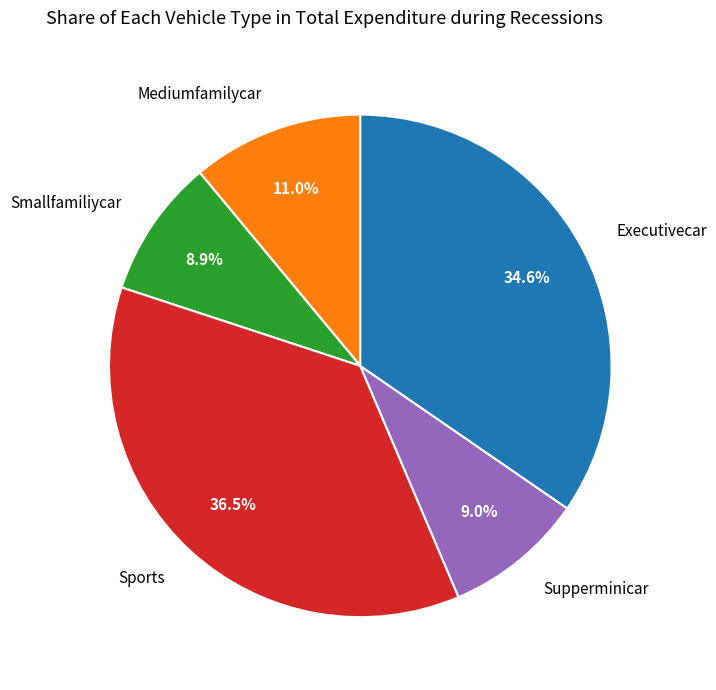

Is there a majority slice in this chart?

No